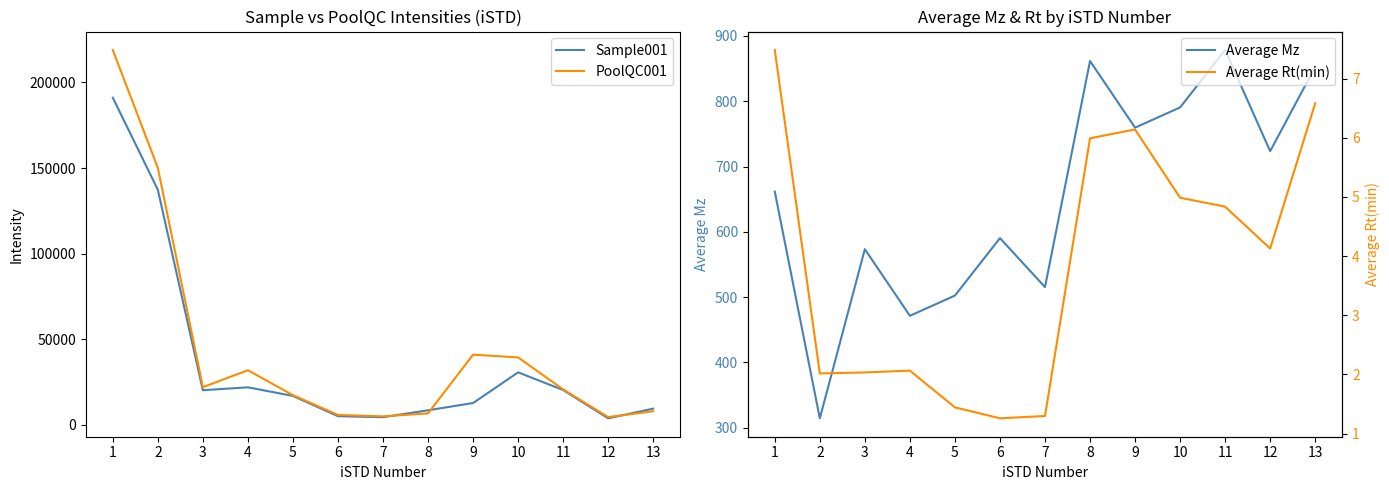

Is it true that Average Rt(min) equals 1.6 at 8?

False